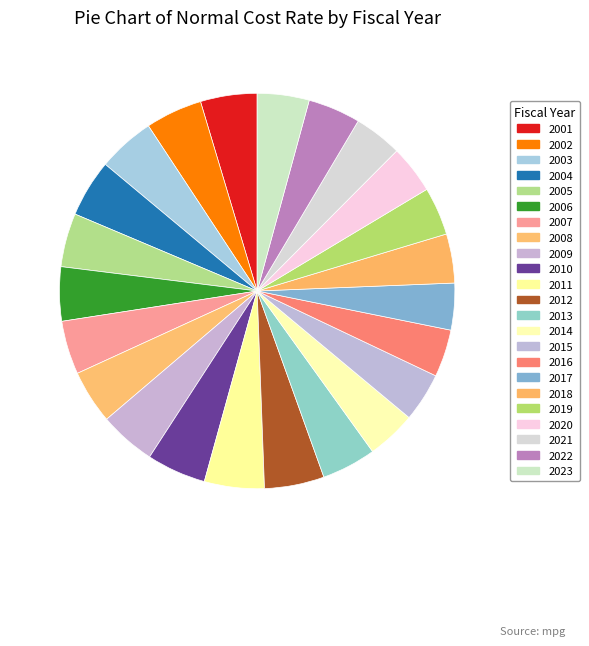

True or false: 2001 accounts for 17% of the total.

False